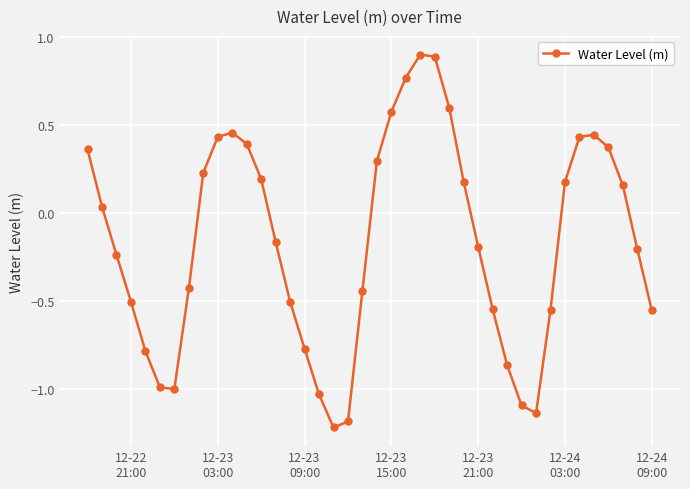

Is this an area chart (filled region under the line)?

No